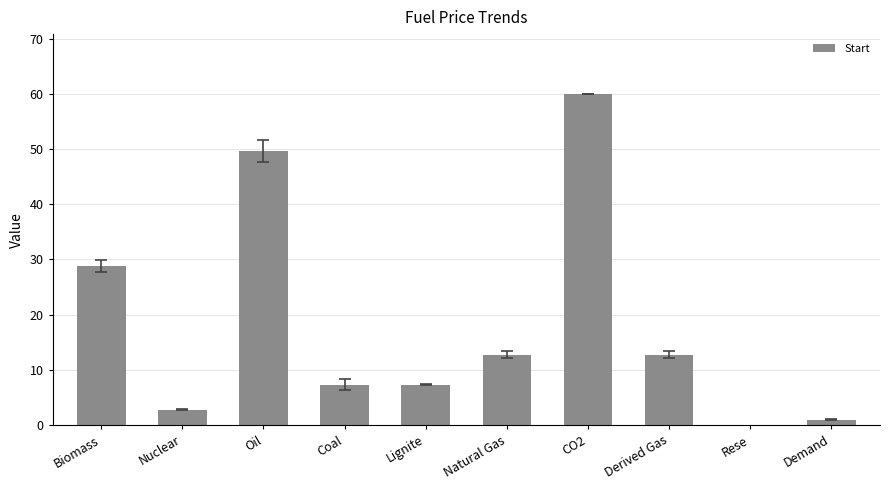

Is it true that the value at Nuclear is 2.8?

True